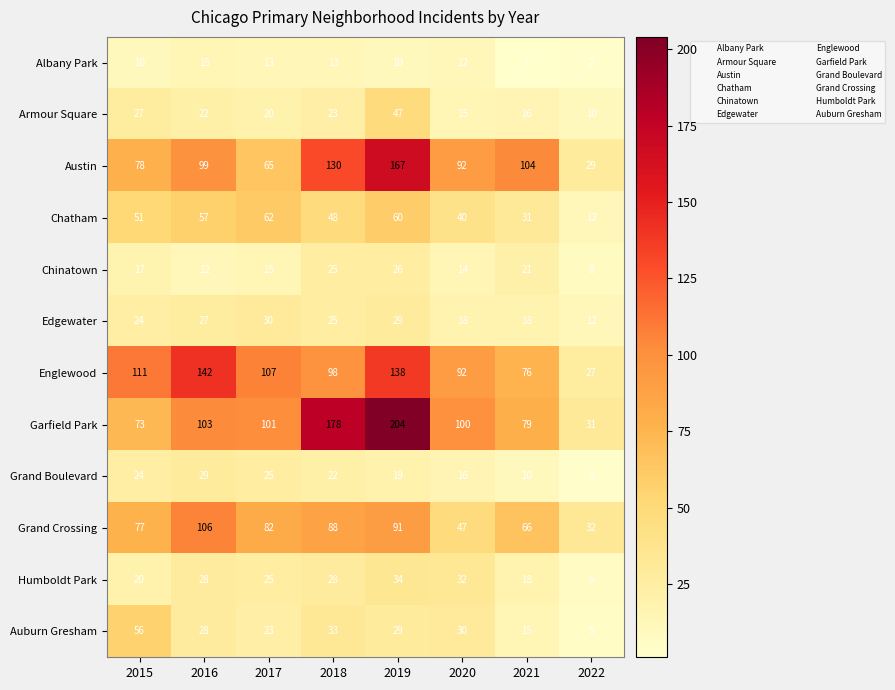

How many data points does each series have?

8